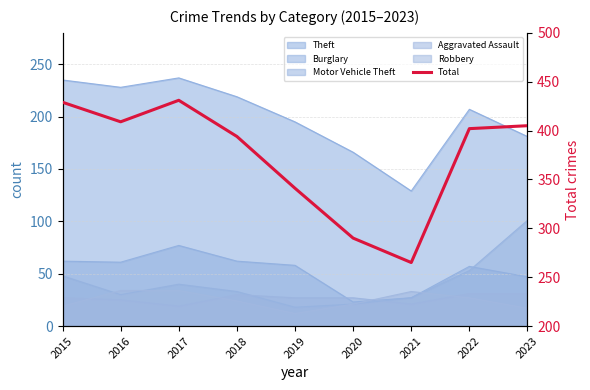

Where does the data first go above 402?

2015